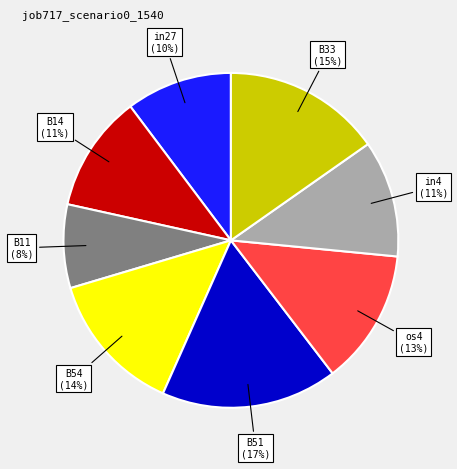

How many slices are in this pie chart?

8